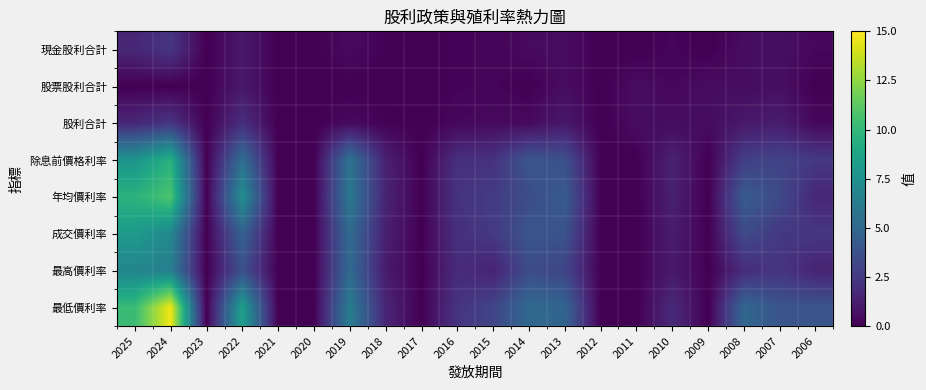

Which series has the largest total across all categories?

最低價利率